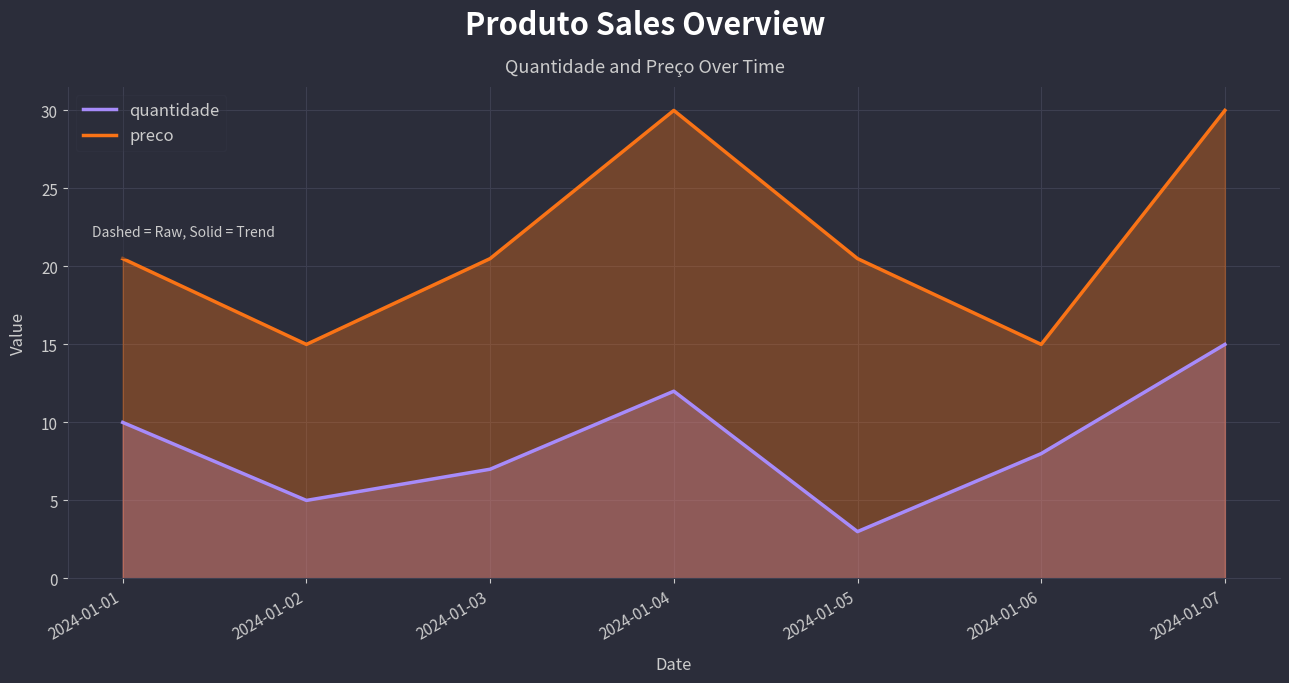

Count the preco values in the range 15 to 30.

7